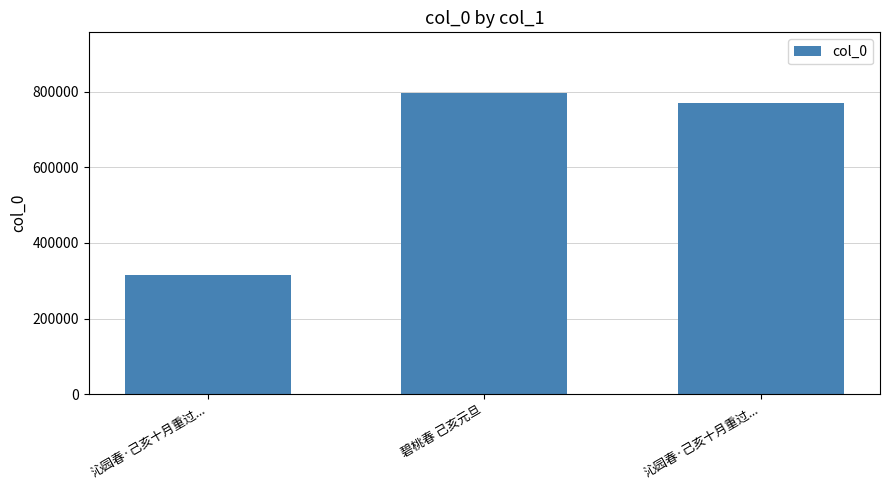

Are the bars grouped side by side (vs. stacked)?

No